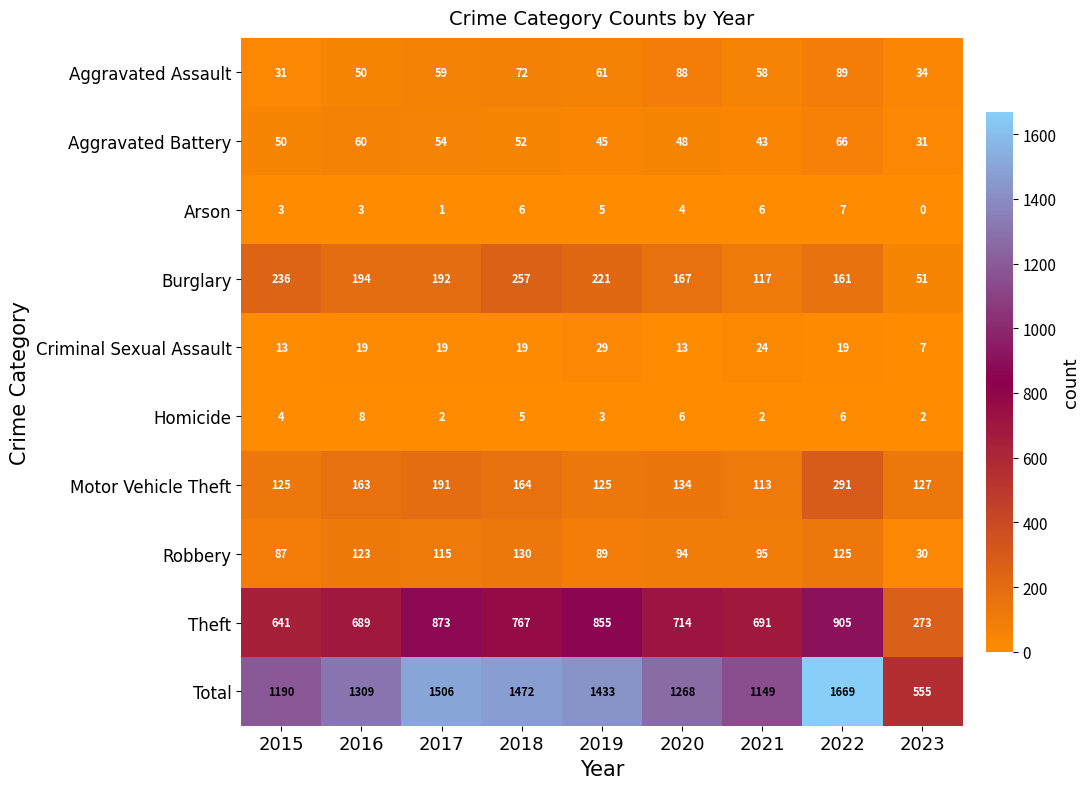

At how many categories does at least one series exceed 598?

8